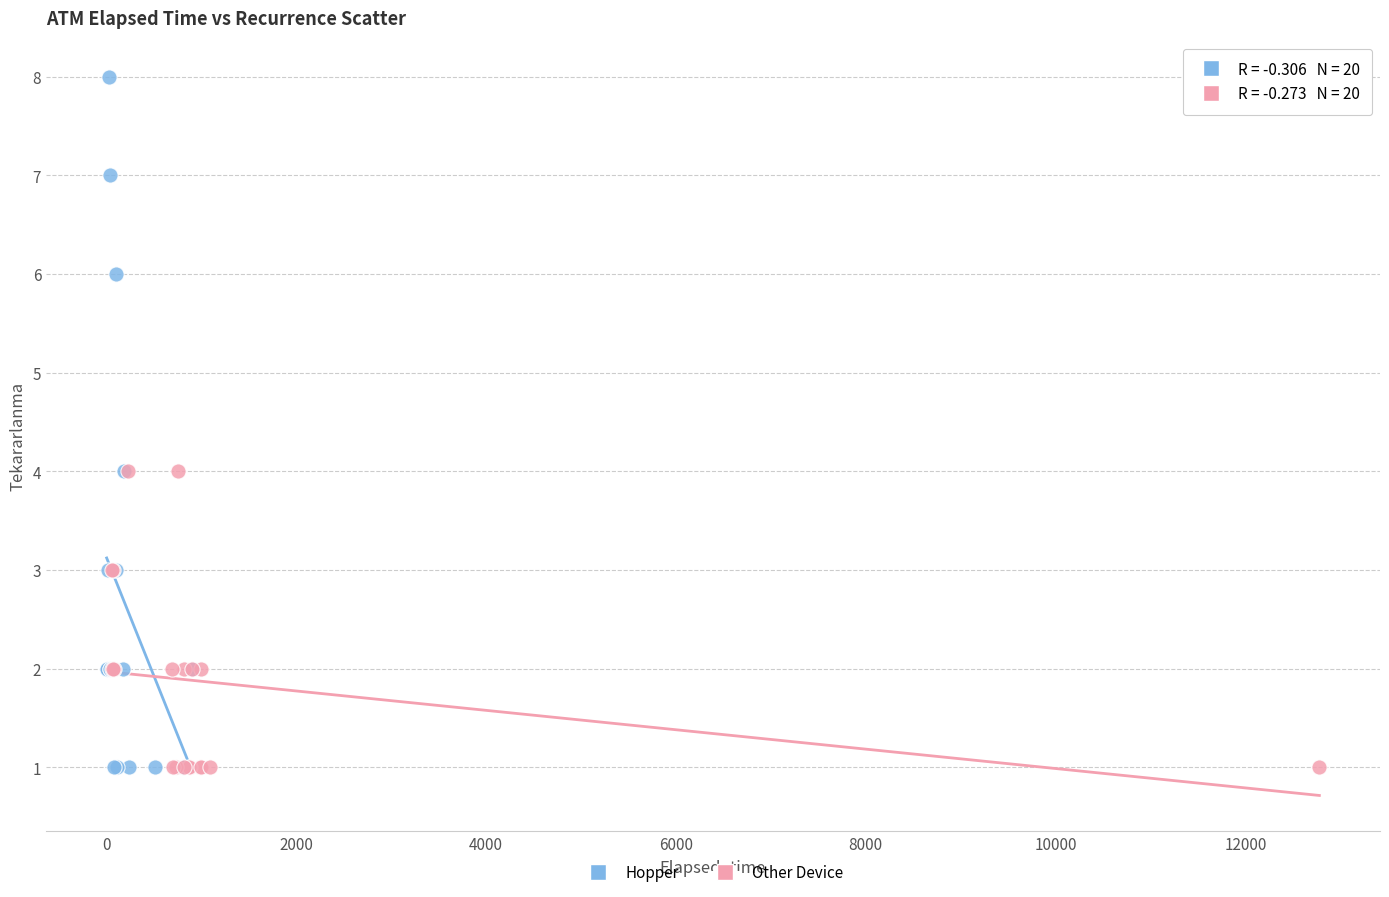

Which series reaches the maximum Y coordinate?

Hopper